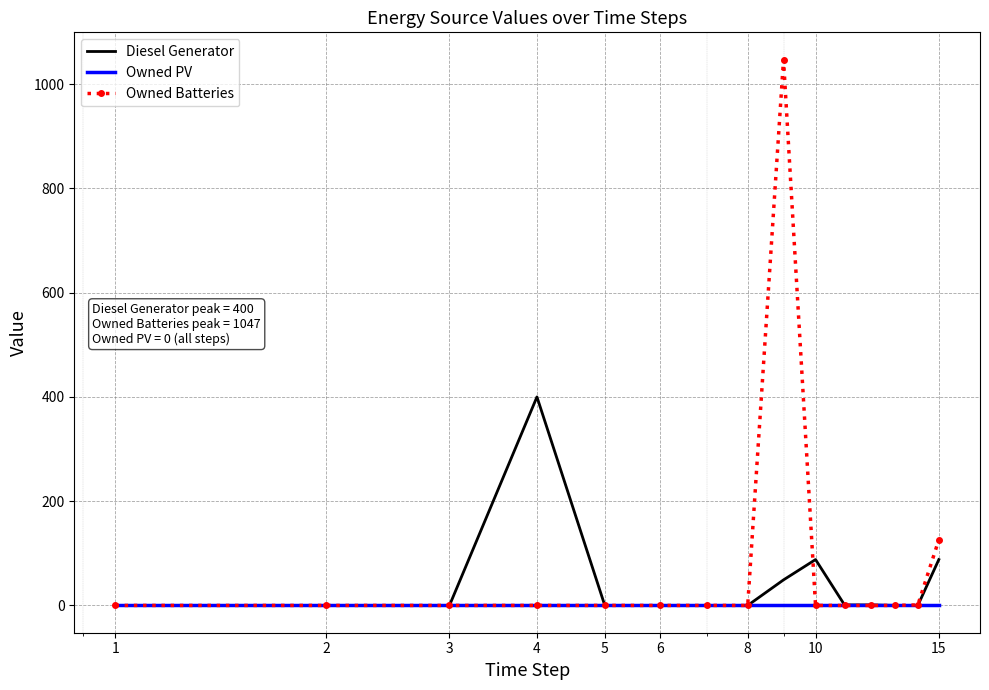

Which series has the largest range (max minus min)?

Owned Batteries